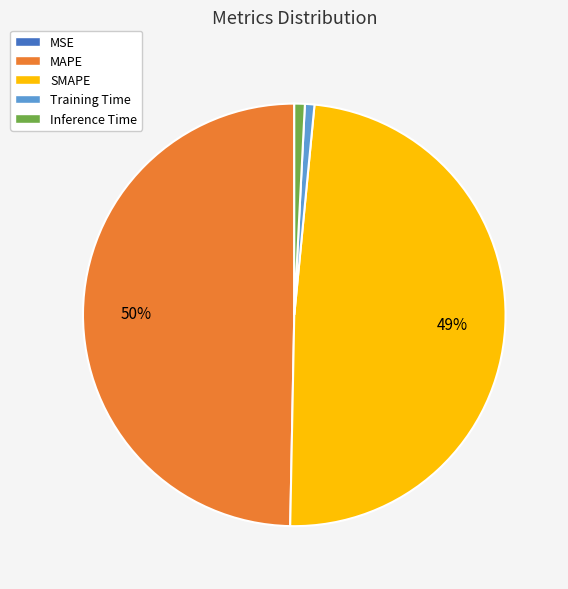

To the nearest percent, what is the average slice percentage?

20%